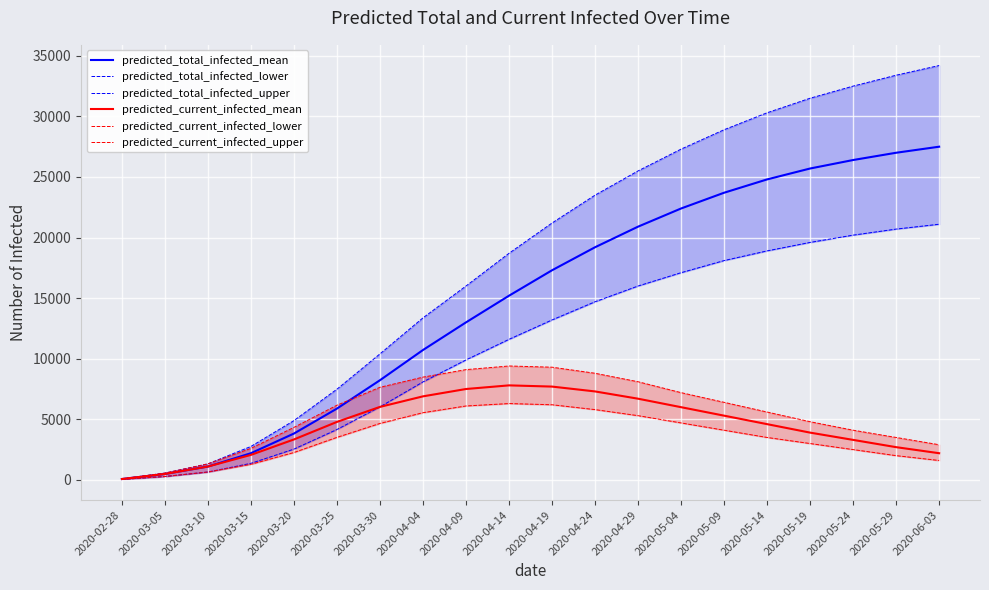

List the series in order of their peak value, lowest first.

predicted_current_infected_lower, predicted_current_infected_mean, predicted_current_infected_upper, predicted_total_infected_lower, predicted_total_infected_mean, predicted_total_infected_upper